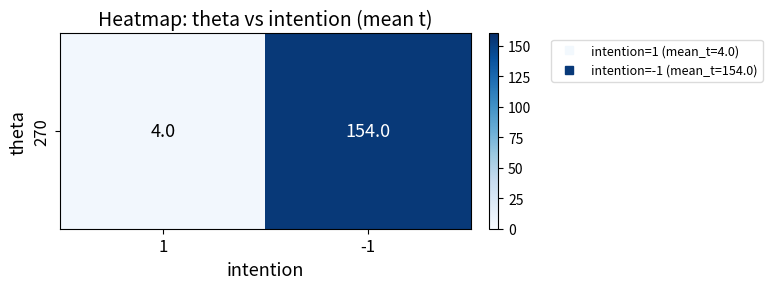

Is it true that the value at 1 is 3?

False